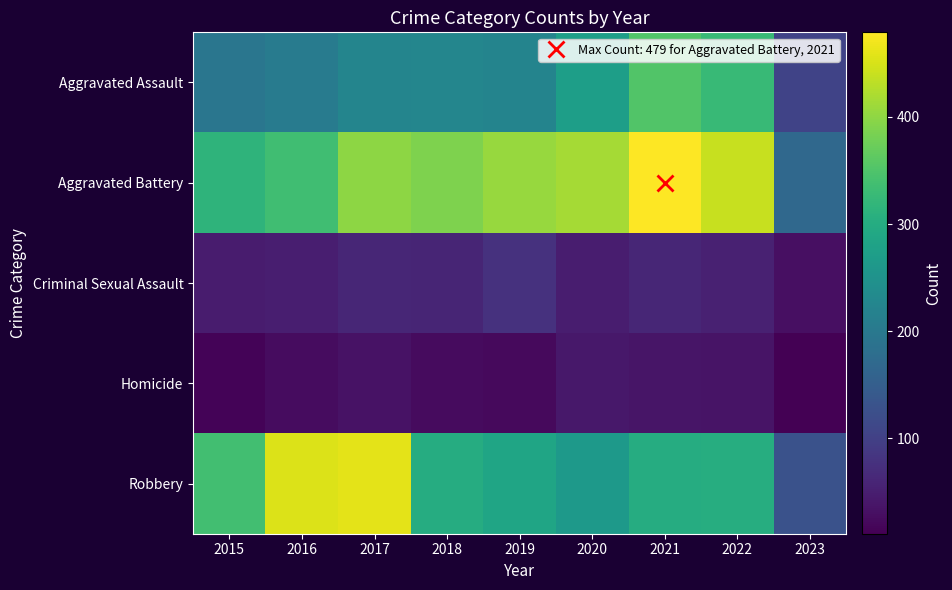

Which series changed the most between 2015 and 2023?

Robbery